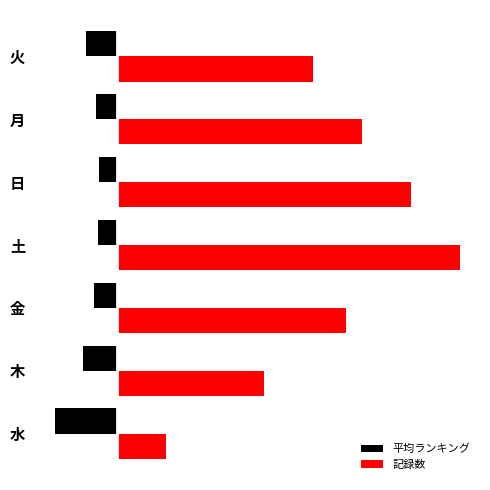

At which label is 記録数 closest to 12?

火